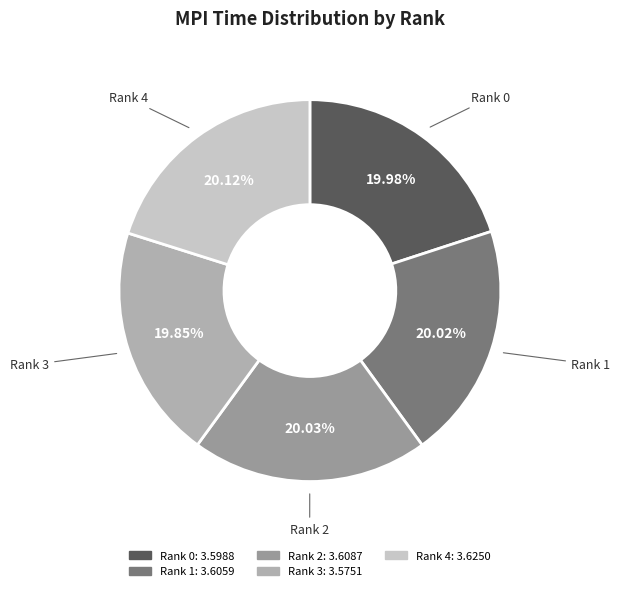

Does Rank 1 account for over 50% of the chart?

No